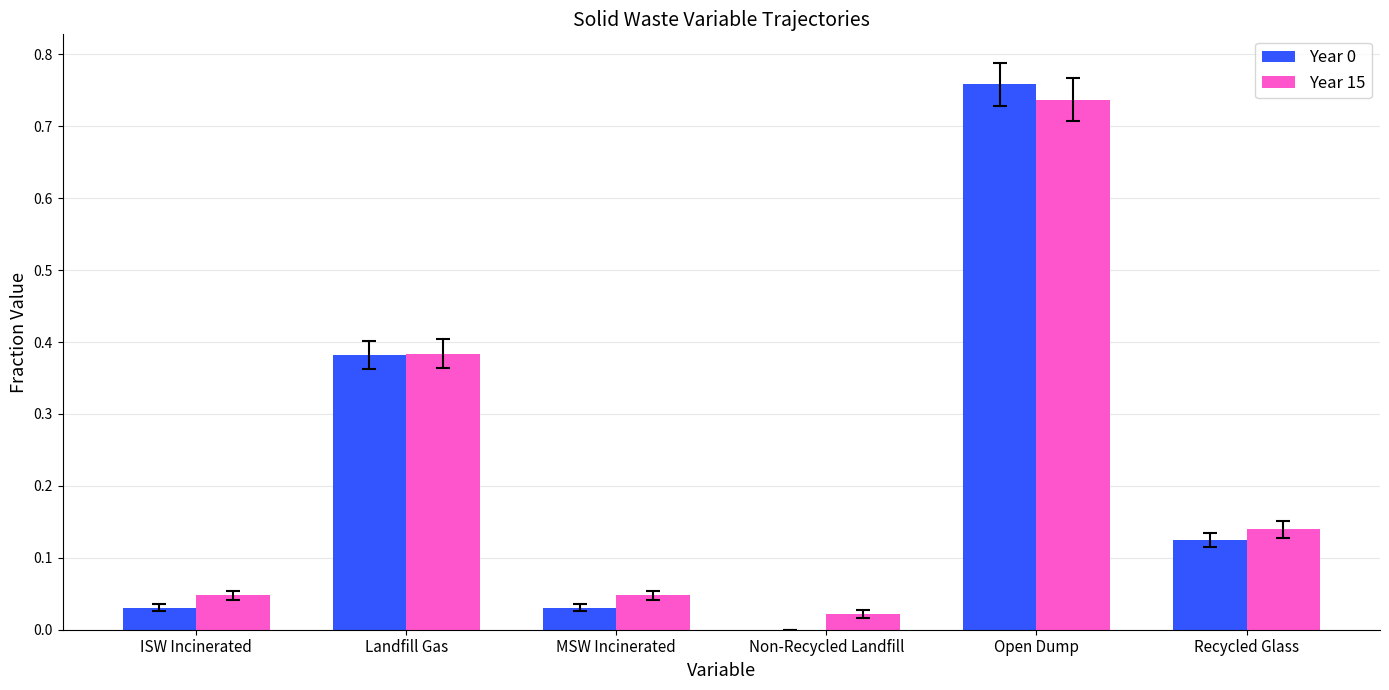

Is it true that Year 15 equals 0.1 at ISW Incinerated?

False